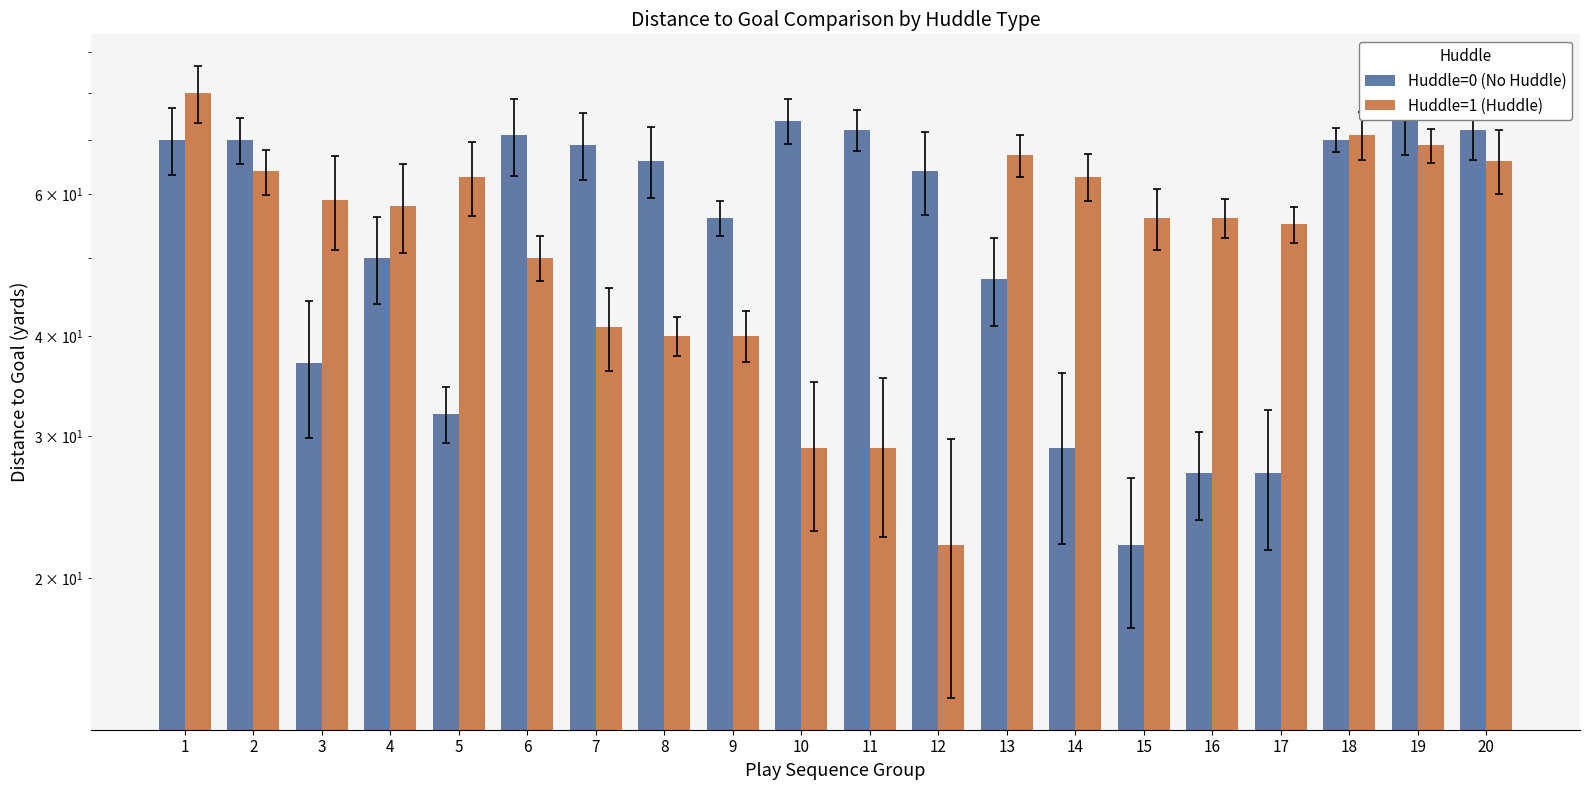

At which label does Huddle=0 (No Huddle) first exceed 66?

1